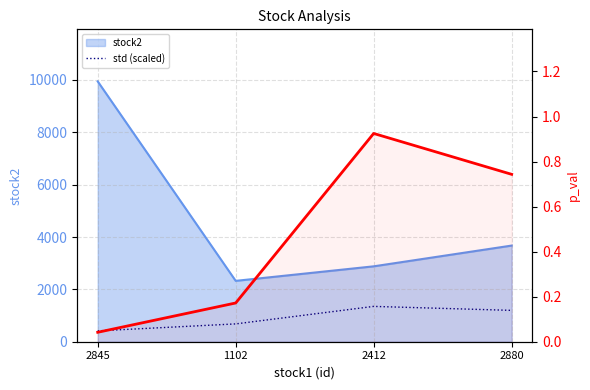

In p_val, how many points are higher than both neighbors (excluding endpoints)?

1